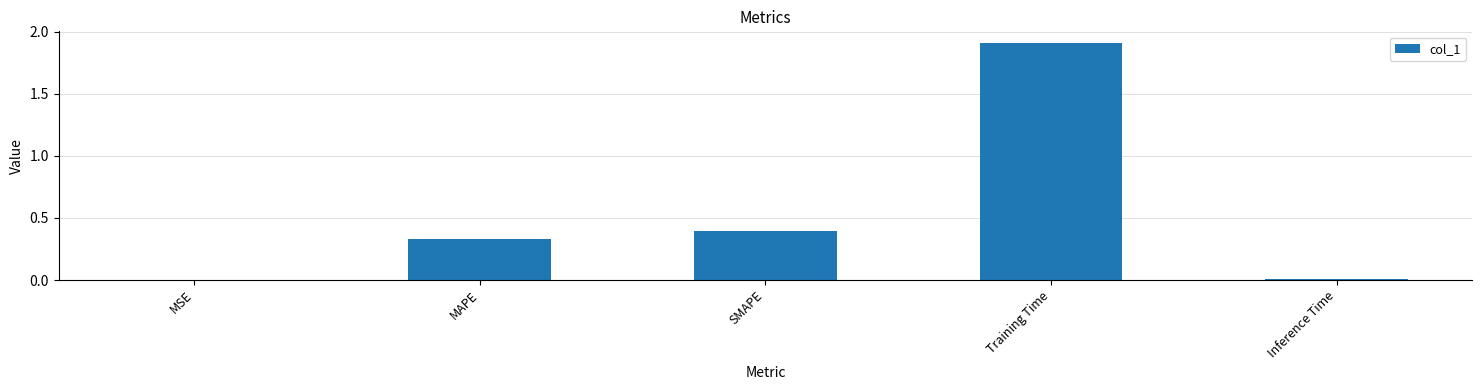

Count the number of categories in the chart.

5